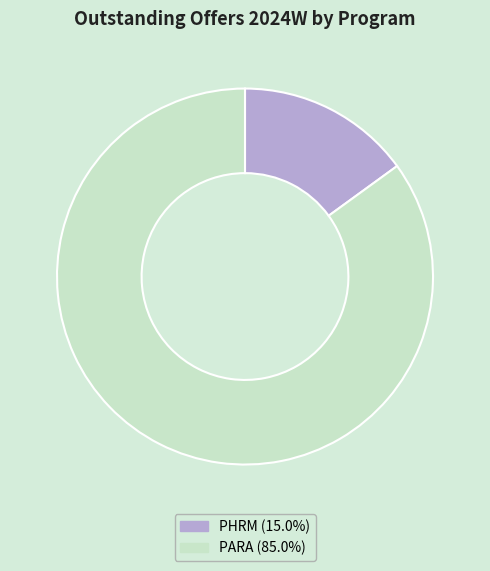

Do PARA (85.0%) and PHRM (15.0%) together represent more than half of the pie?

Yes